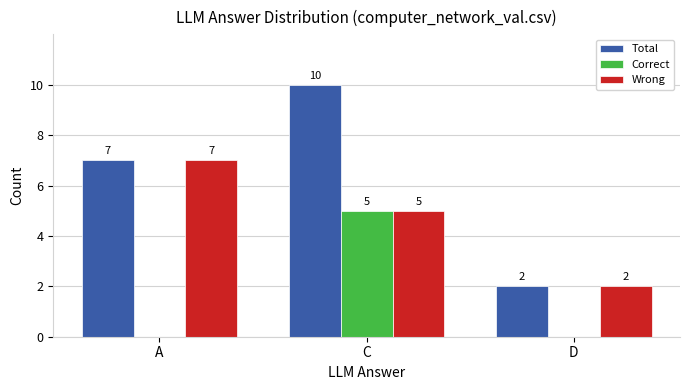

True or false: Total has a value of 10 at C.

True